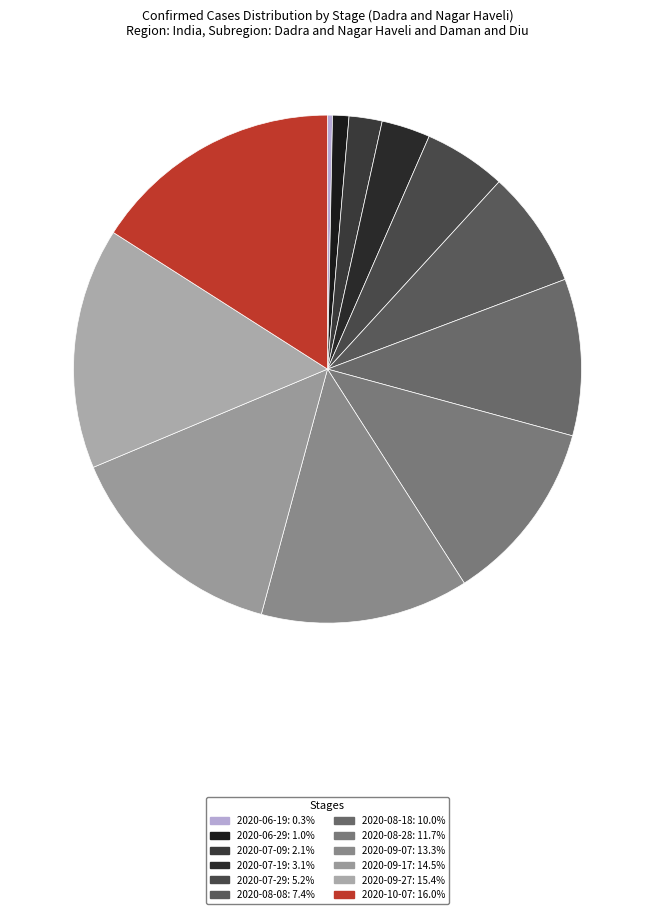

Which slice is the largest?

2020-10-07